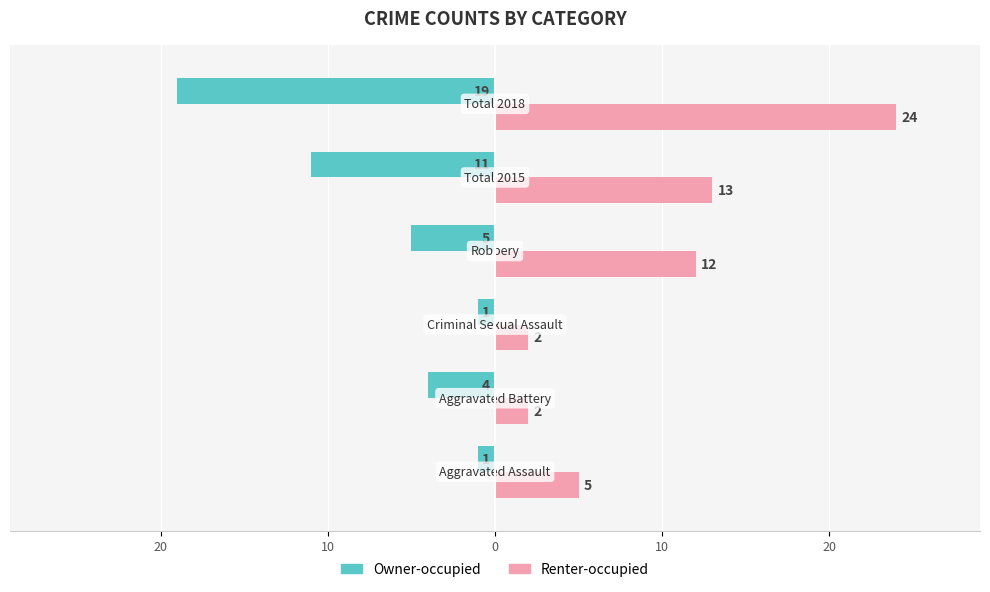

Rank the series by their average value, from lowest to highest.

Owner-occupied, Renter-occupied